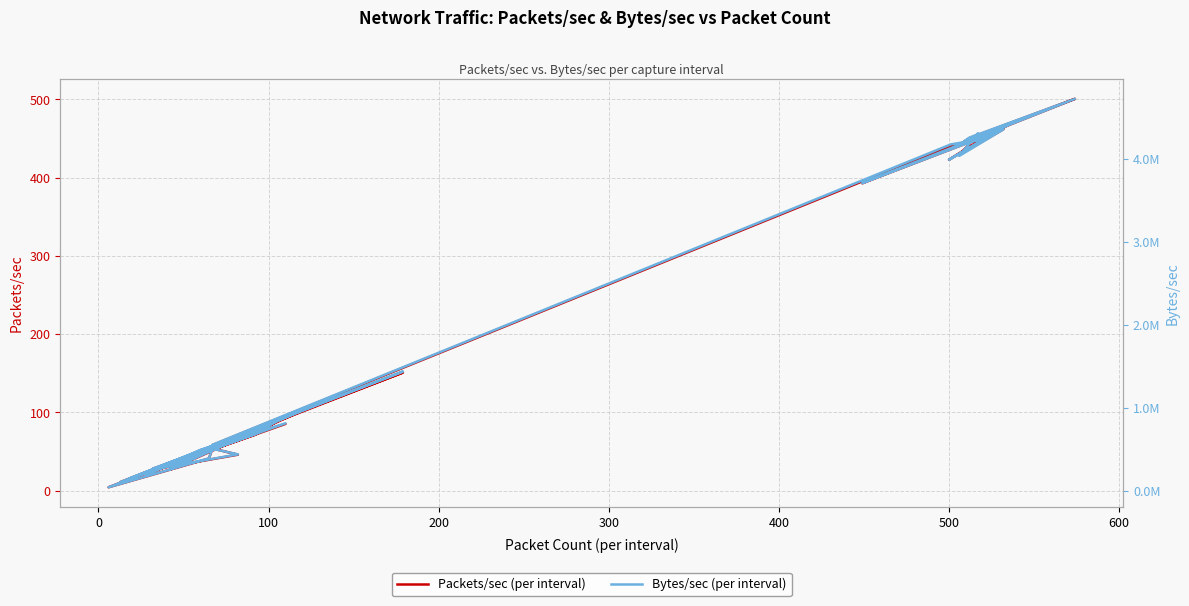

The value of Bytes/sec at 21 is 264326.8. True or false?

False